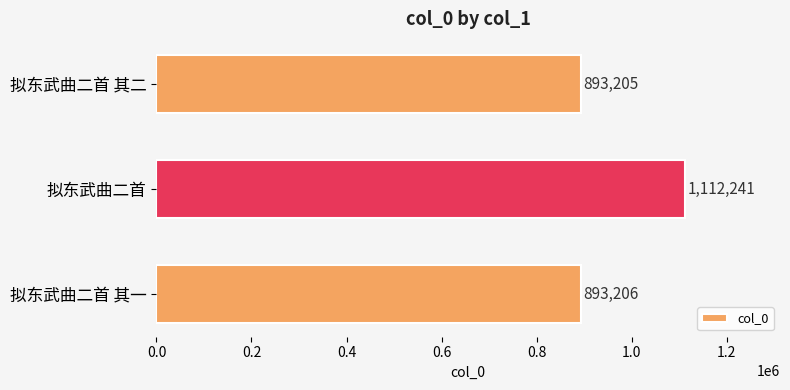

Reading top to bottom, extract all data points from this chart.

893205	1112241	893206